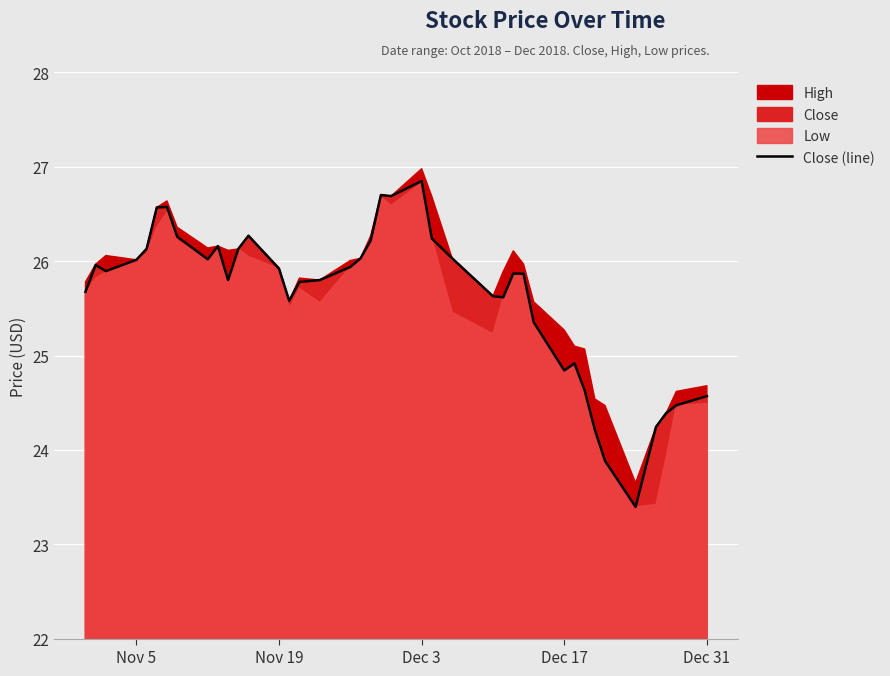

What is the highest value of the Close (line) series?

26.9